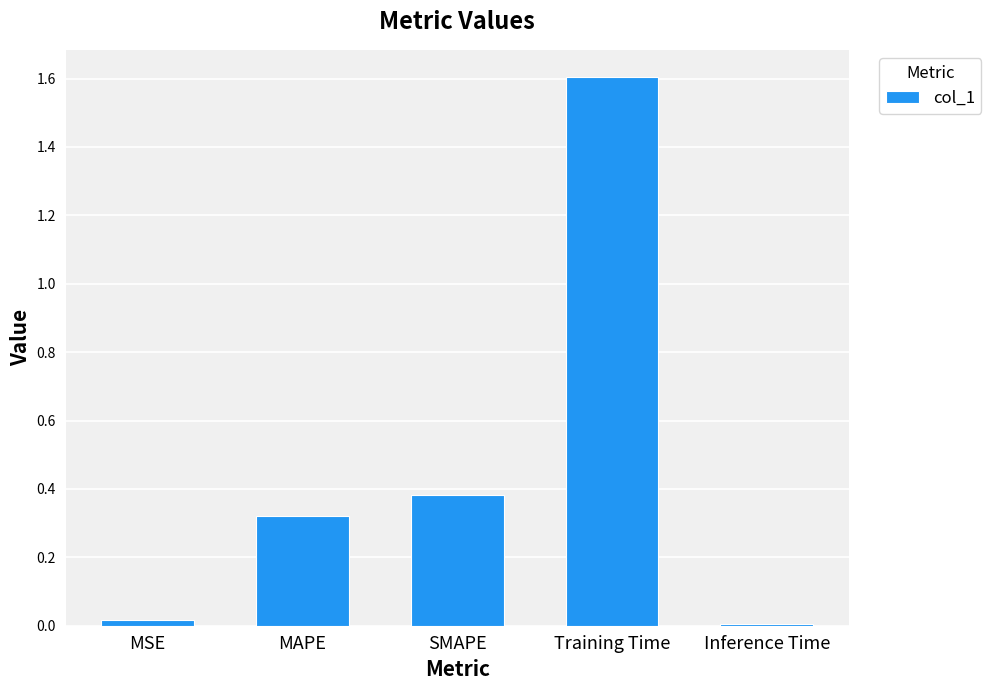

Does the chart contain stacked bars?

No